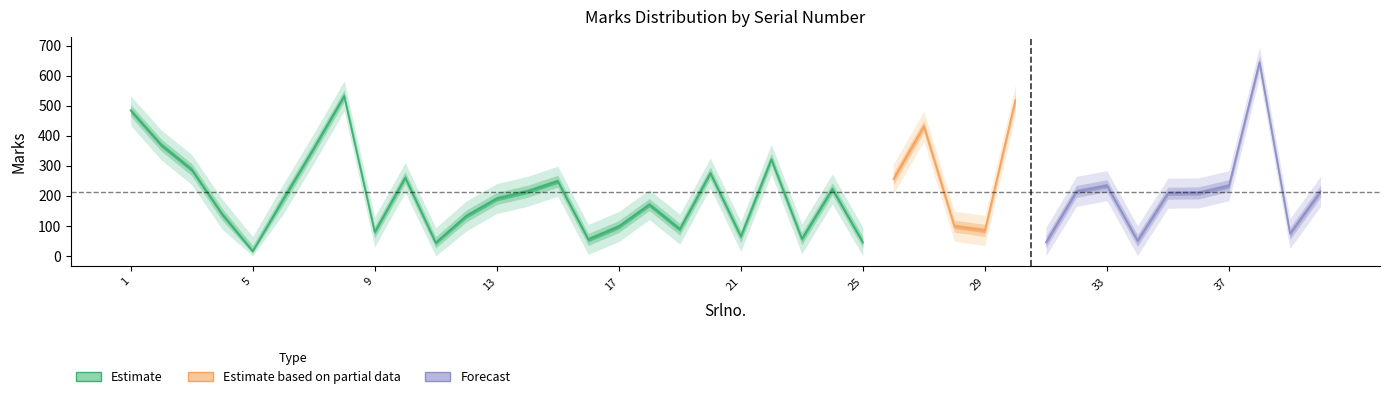

True or false: Marks_upper and Marks_lower intersect in this chart.

False